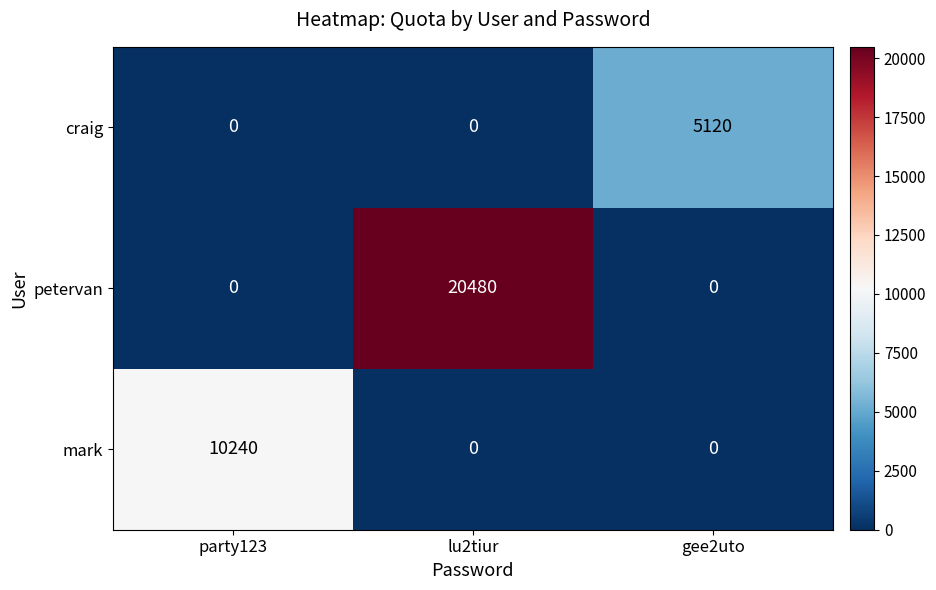

Between lu2tiur and gee2uto, which series saw the biggest shift?

petervan